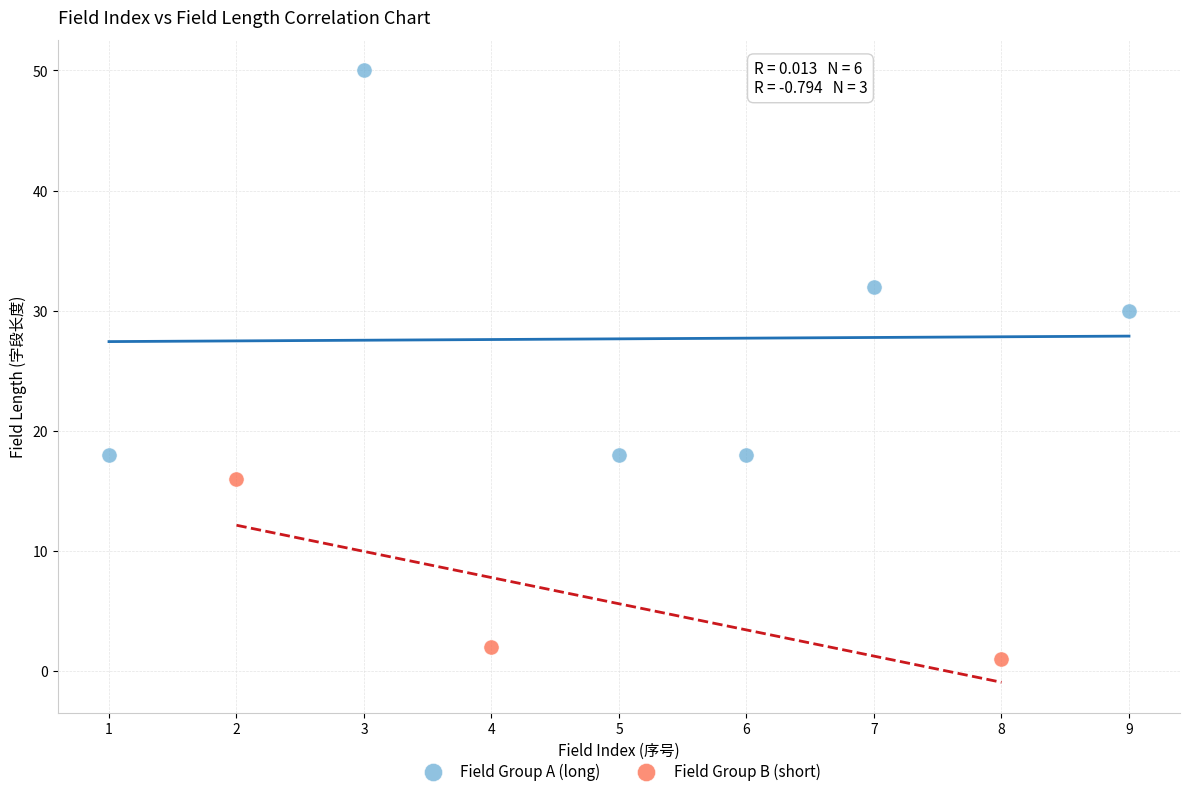

Which series has the widest spread of Y values?

Field Group A (long)